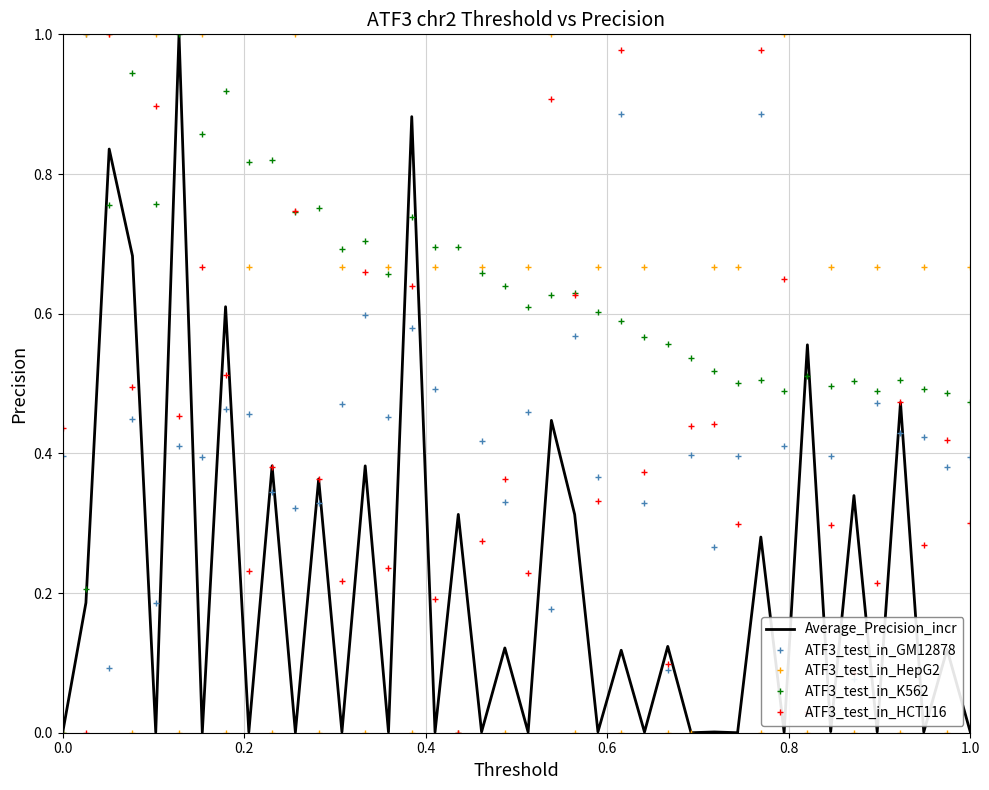

Which series has the largest total across all categories?

ATF3_test_in_K562